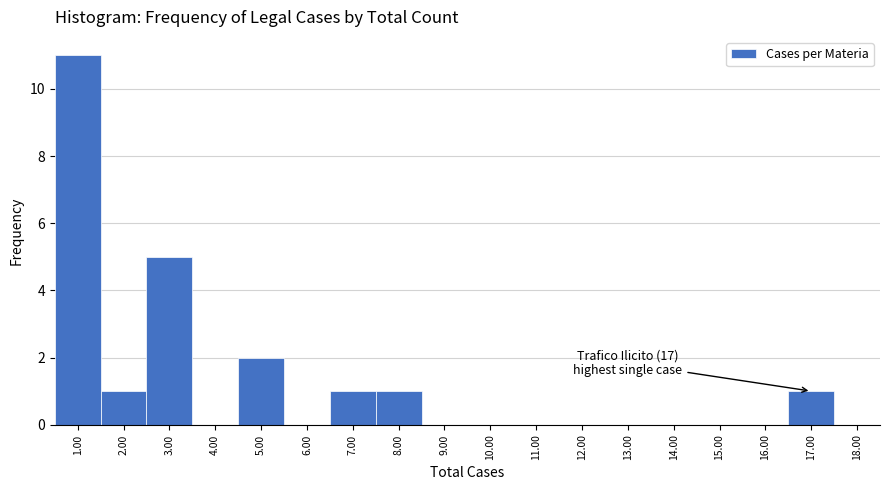

Over which range of the x-axis is the bar tallest?

0.5 to 1.5